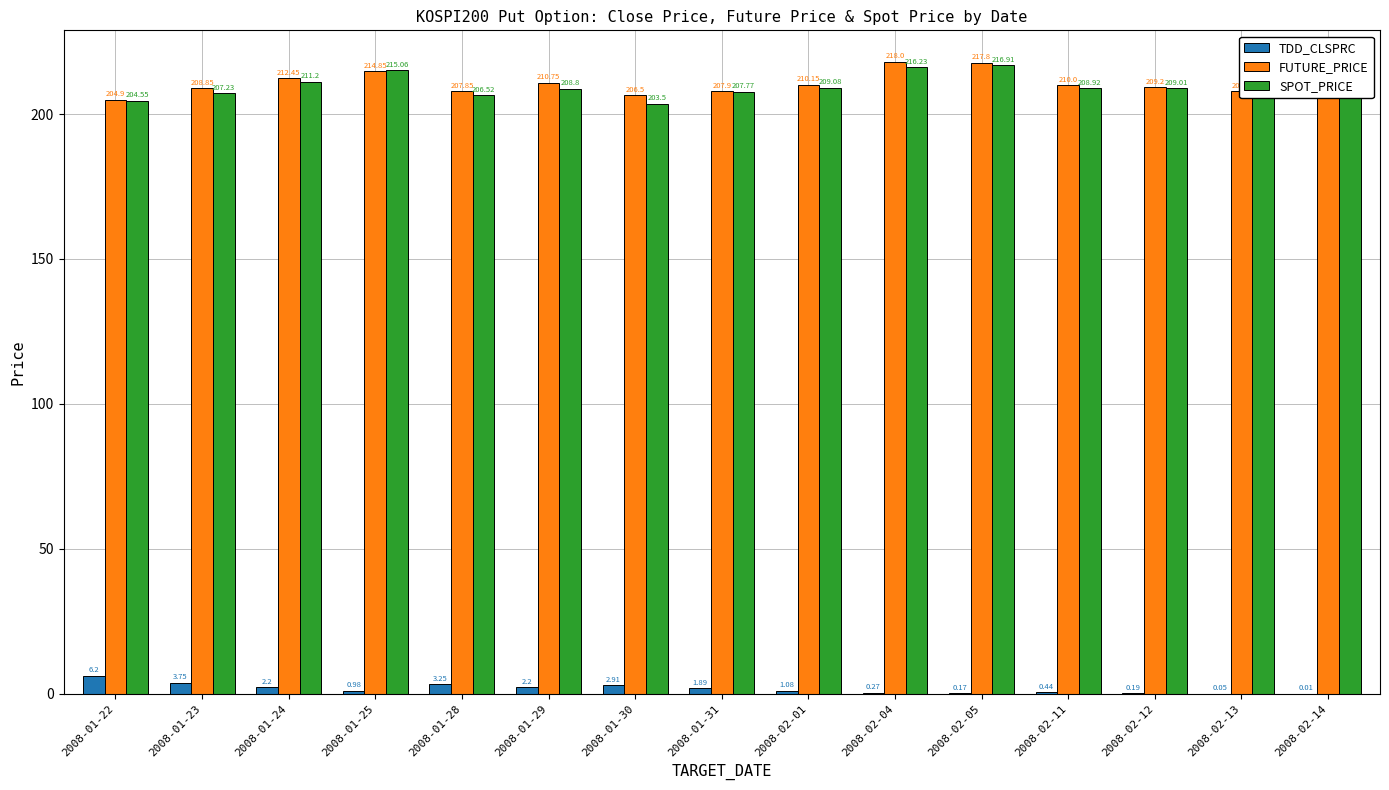

Which label corresponds to the largest value in the chart?

2008-02-04